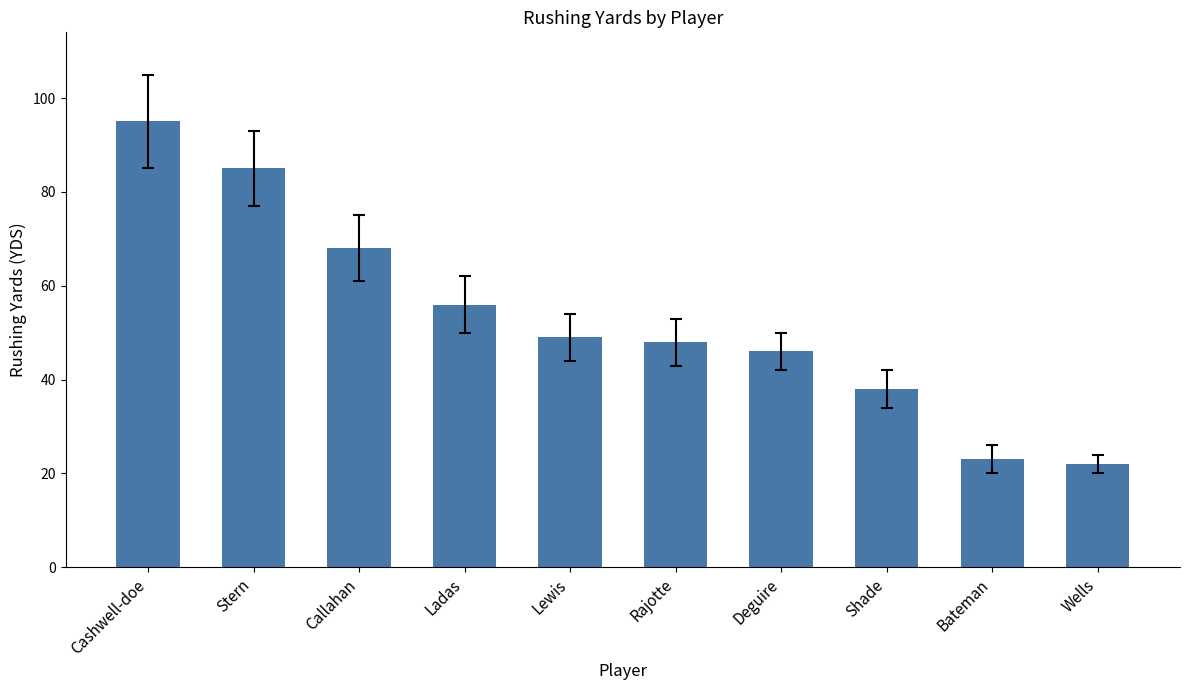

Reading left to right, list all the values displayed in this chart.

Cashwell-doe=95	Stern=85	Callahan=68	Ladas=56	Lewis=49	Rajotte=48	Deguire=46	Shade=38	Bateman=23	Wells=22